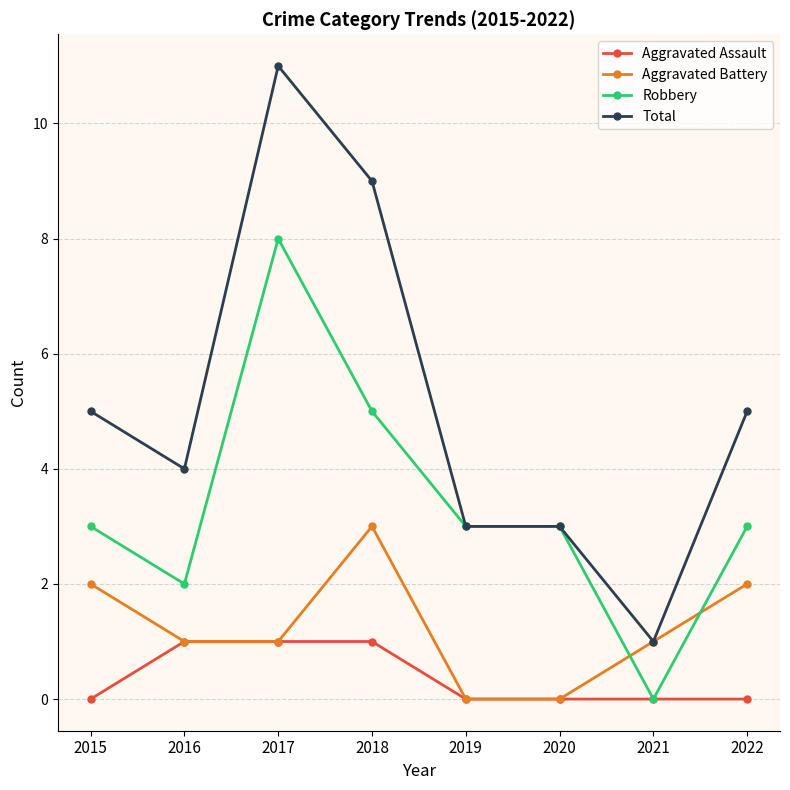

Which series has the largest range (max minus min)?

Total